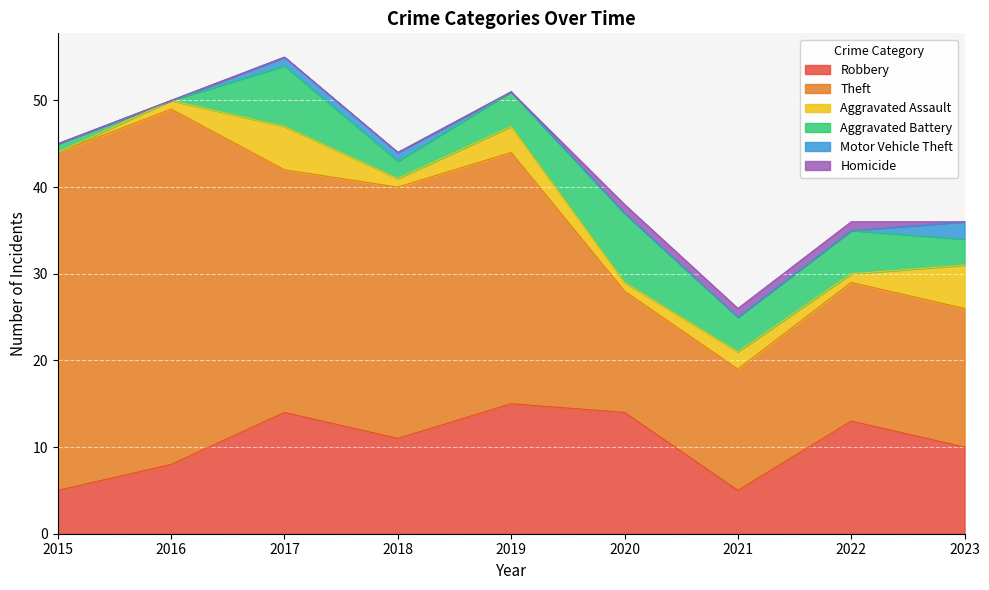

List the series in order of their peak value, lowest first.

Homicide, Motor Vehicle Theft, Aggravated Assault, Aggravated Battery, Robbery, Theft